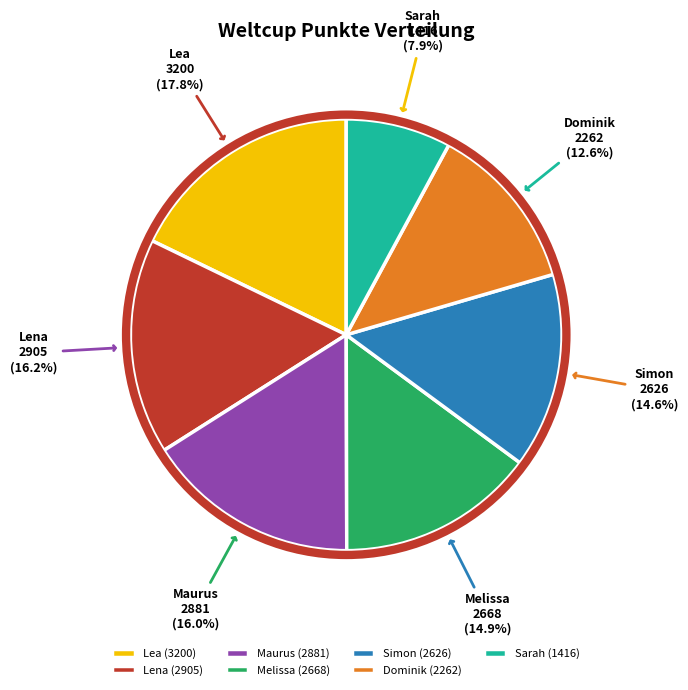

Is it true that Sarah is 8% of the pie?

True